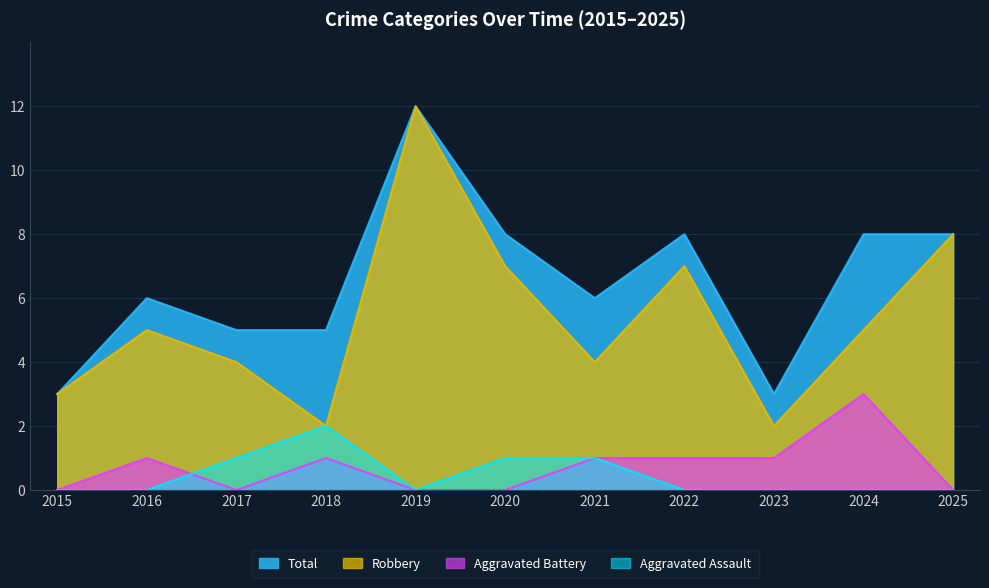

What is the difference between the second highest and minimum values in the Total series?

5